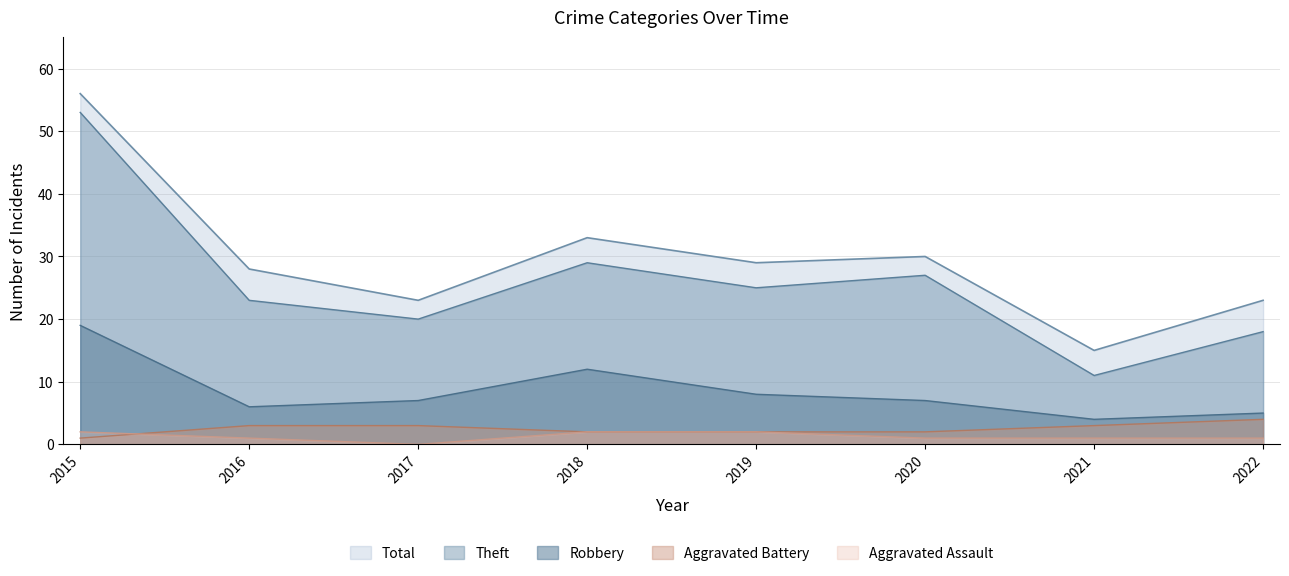

The Aggravated Assault series shows 2 at 2021. True or false?

False